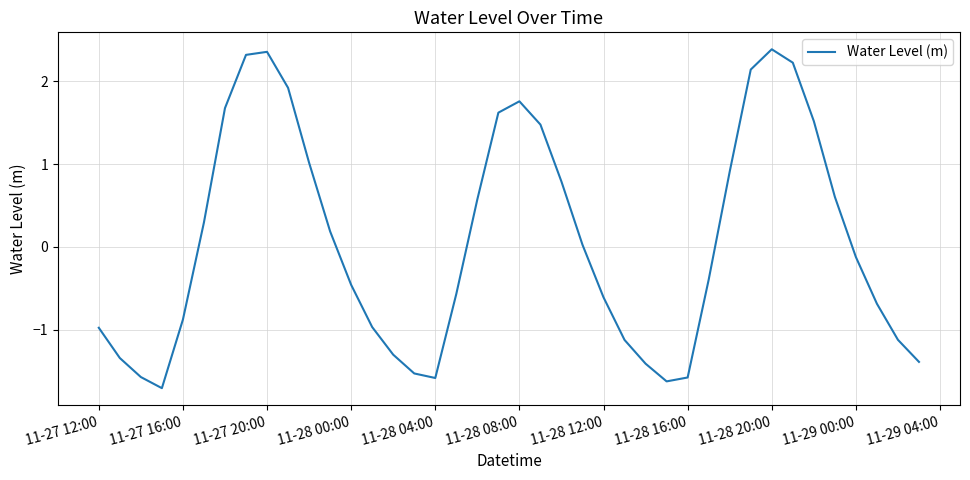

What is the greatest value displayed?

2.4